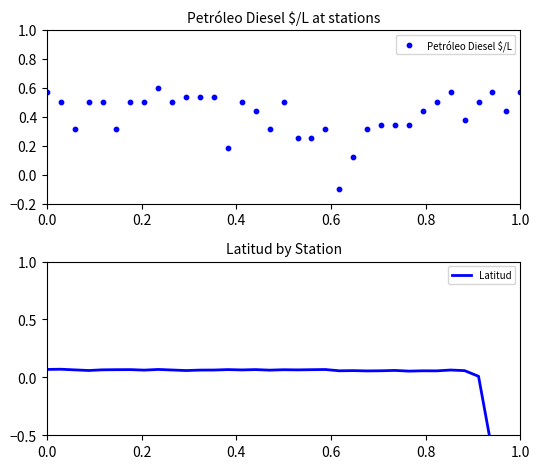

Which series reaches the maximum Y coordinate?

Petróleo Diesel $/L